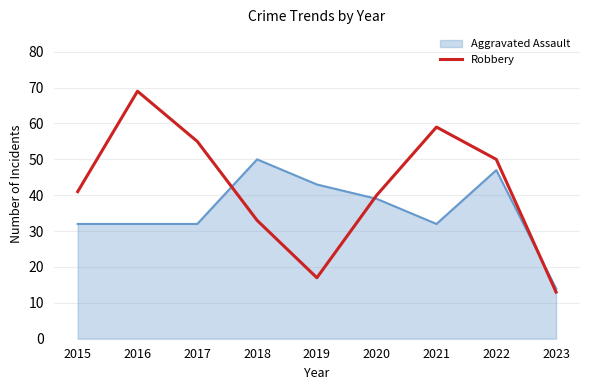

What is the difference between the maximum and minimum values in the Robbery series?

56